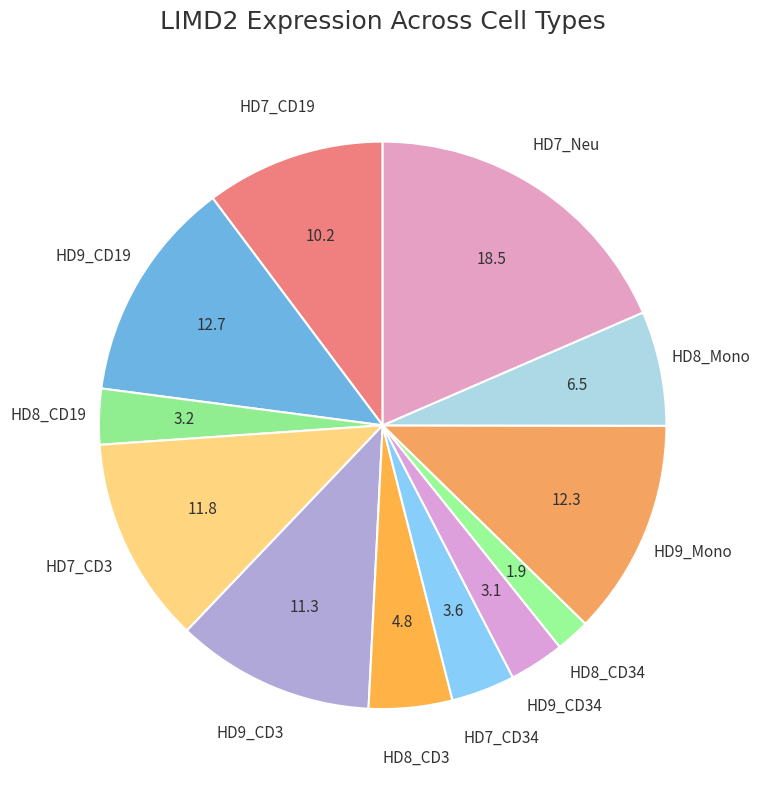

How many segments does this pie chart have?

12